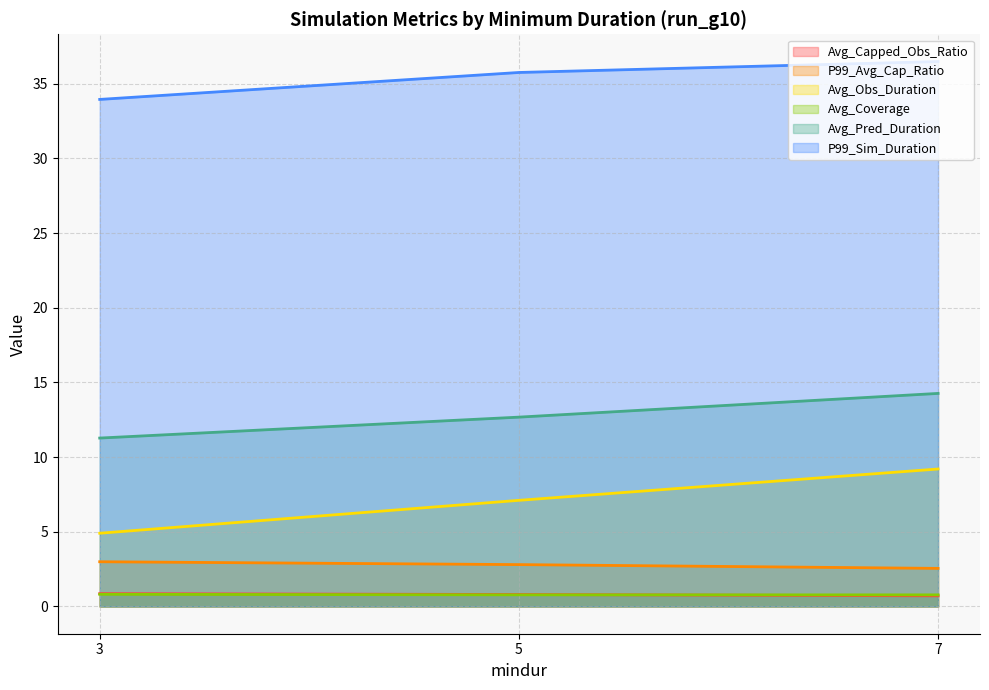

Which label corresponds to the smallest value in the chart?

7